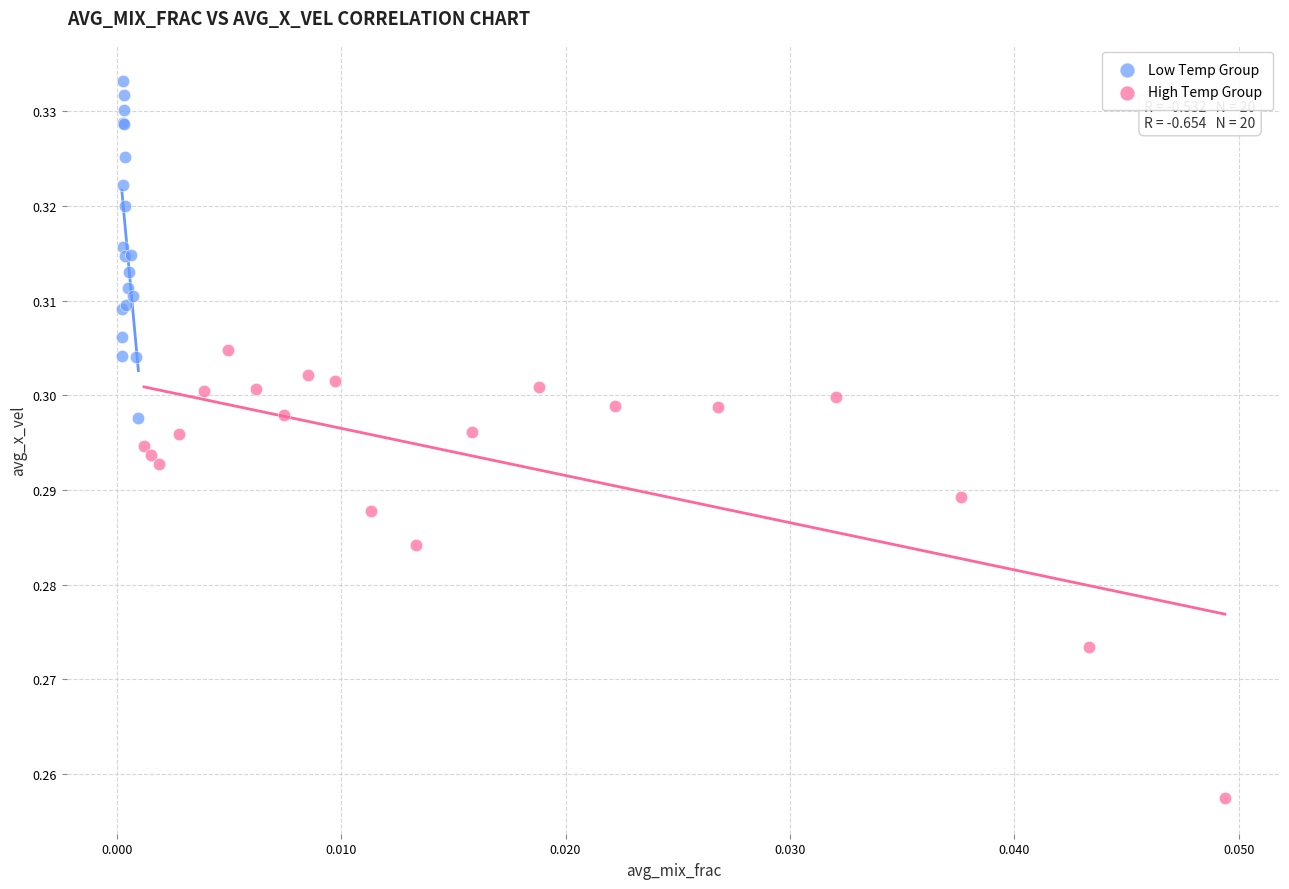

What are all the series names shown in the legend?

Low Temp Group, High Temp Group